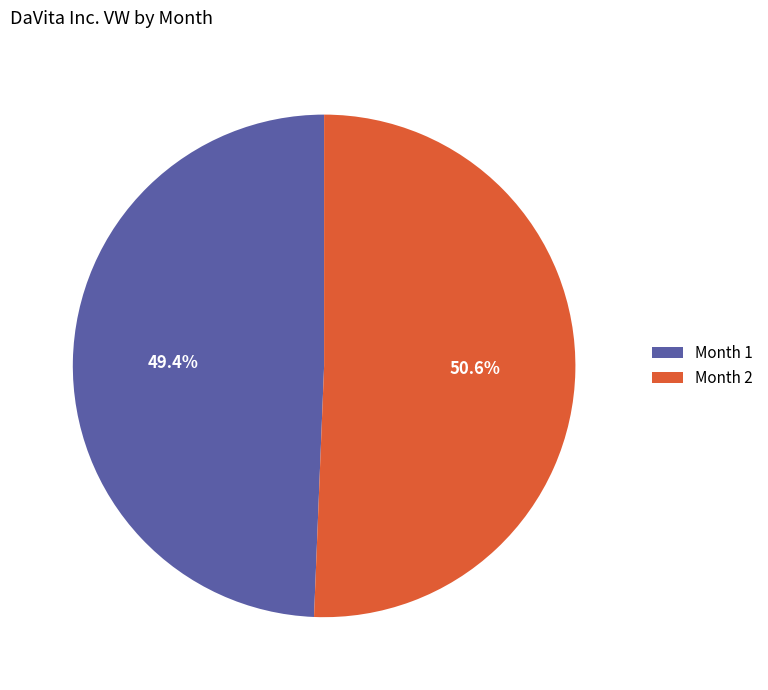

Is Month 1 the majority of the pie?

No